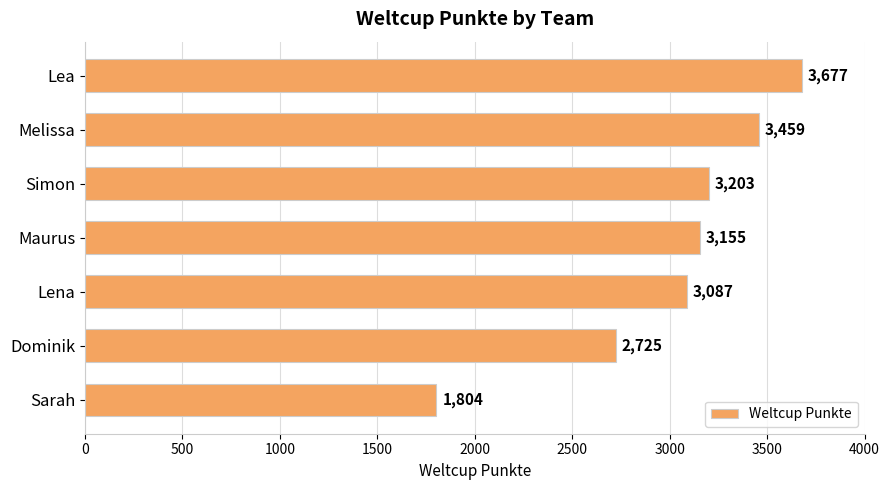

The value at Lena is 3087. True or false?

True